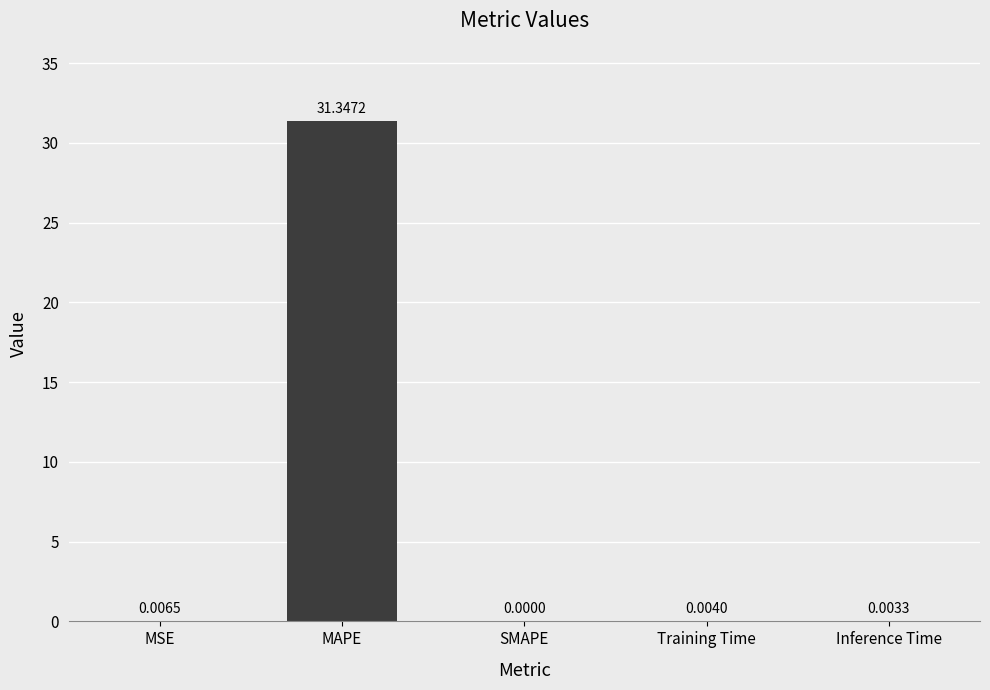

What is the change in value from MAPE to Training Time?

-31.3